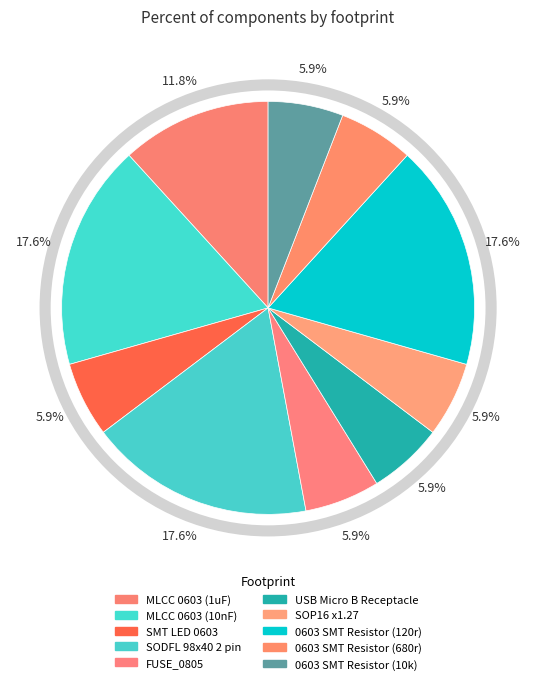

Approximately how many times larger is the value at SMT LED 0603 compared to 0603 SMT Resistor (120r)?

0.3